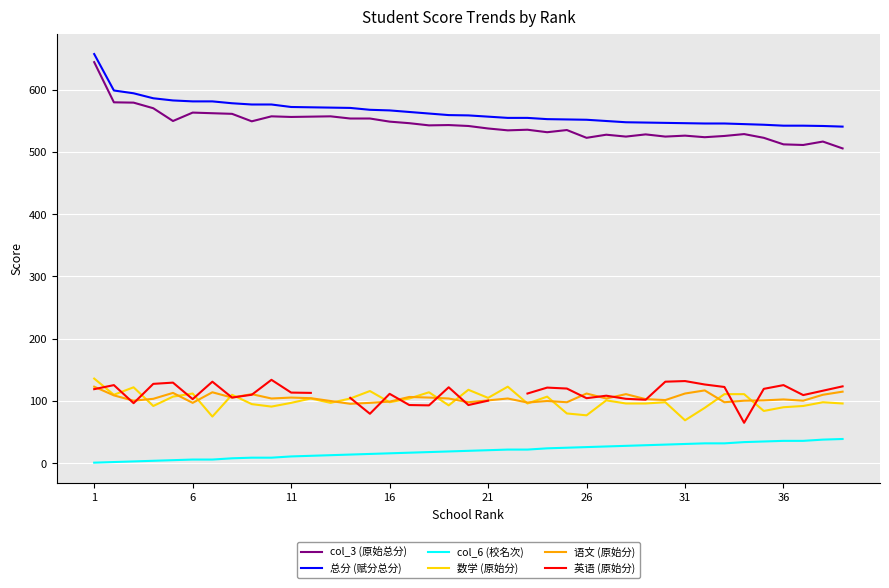

True or false: 总分 (赋分总分) and col_6 (校名次) intersect in this chart.

False